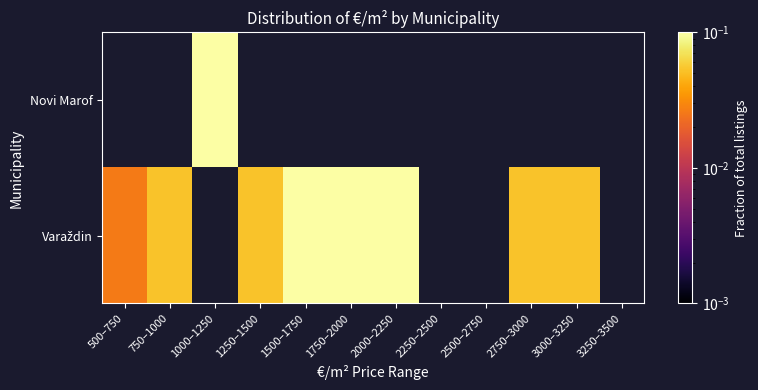

Rank the series by their maximum value, from highest to lowest.

Novi Marof, Varaždin